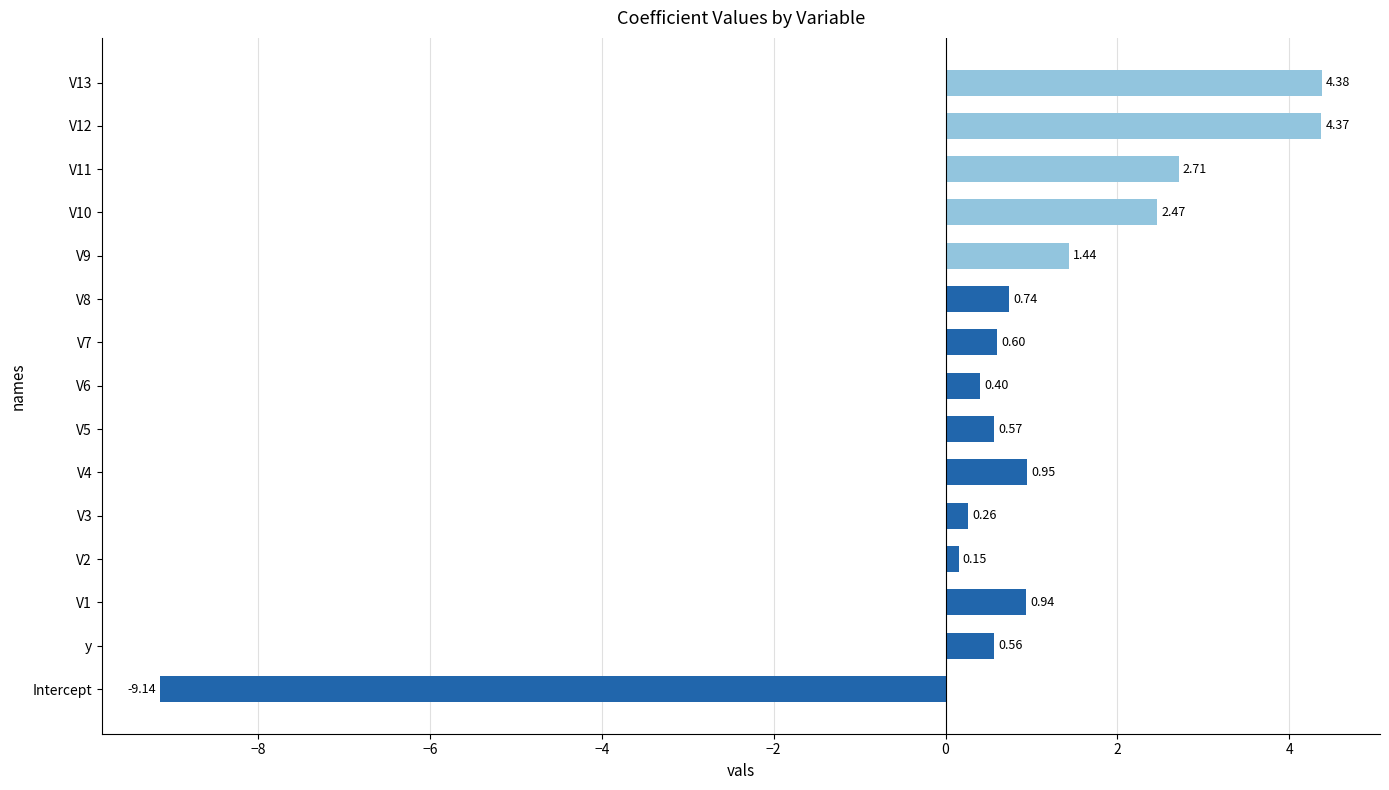

Which label corresponds to the smallest value in the chart?

Intercept